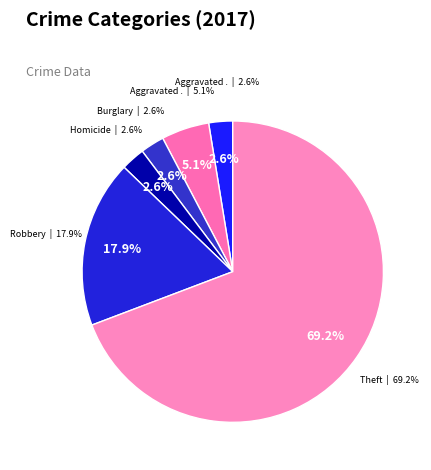

Does Robbery account for over 50% of the chart?

No